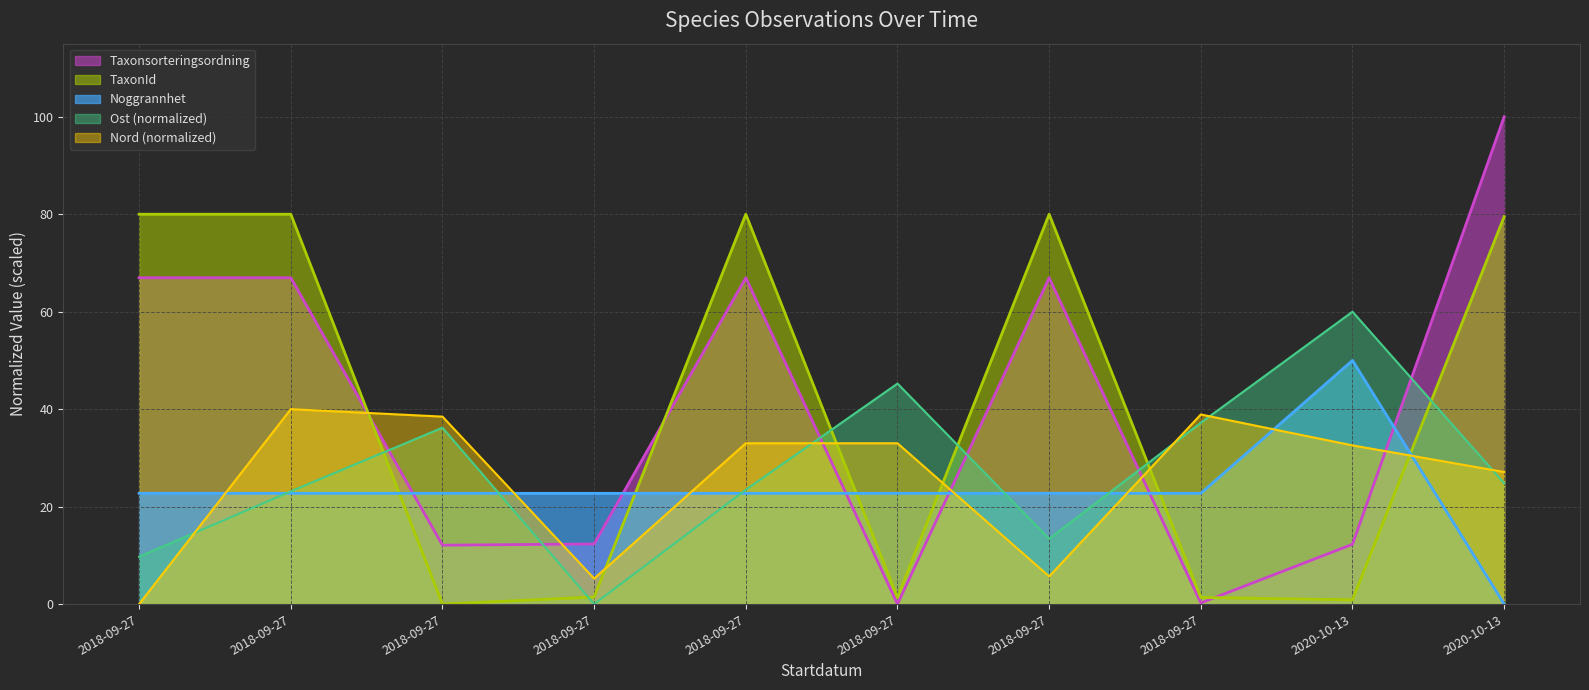

What is the average value of the Ost series?

27.3